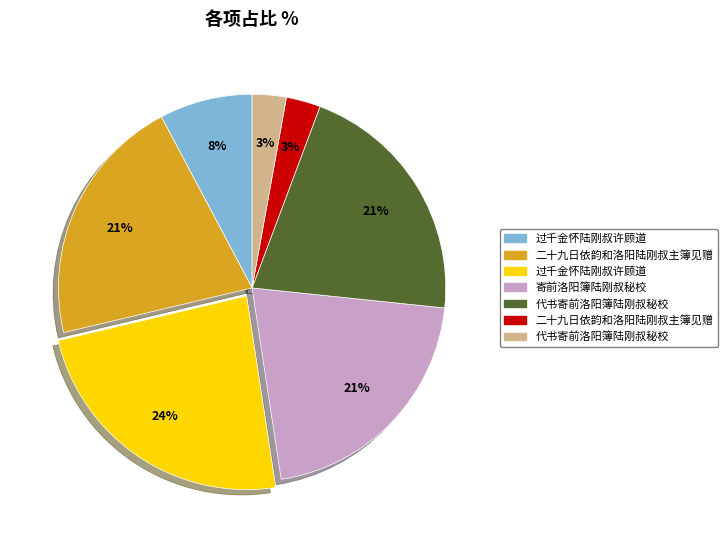

To the nearest percent, what is the average slice percentage?

14%